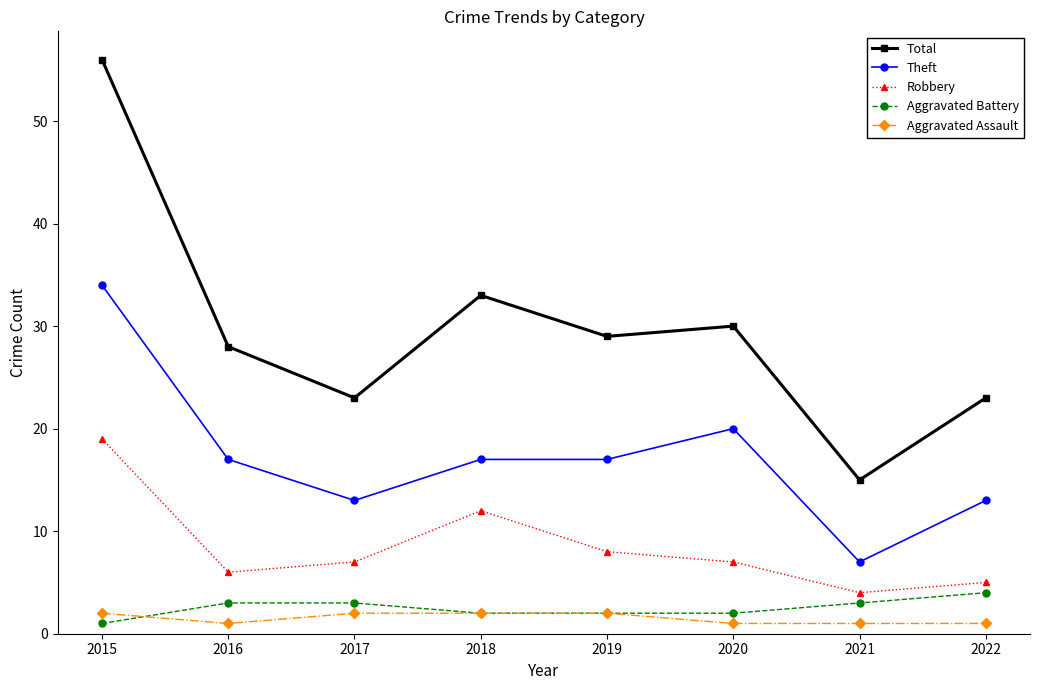

After their last crossing, which series has the higher values: Aggravated Assault or Aggravated Battery?

Aggravated Battery